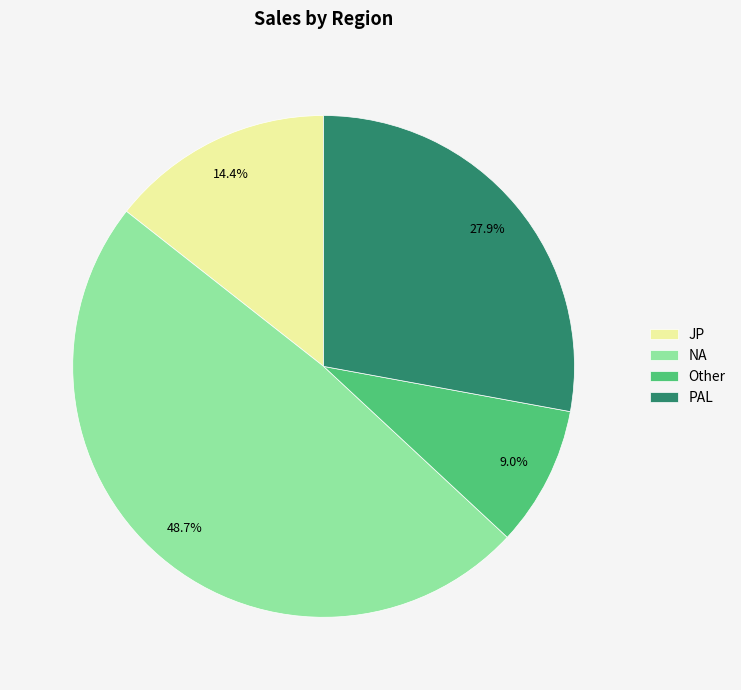

True or false: NA accounts for 41% of the total.

False